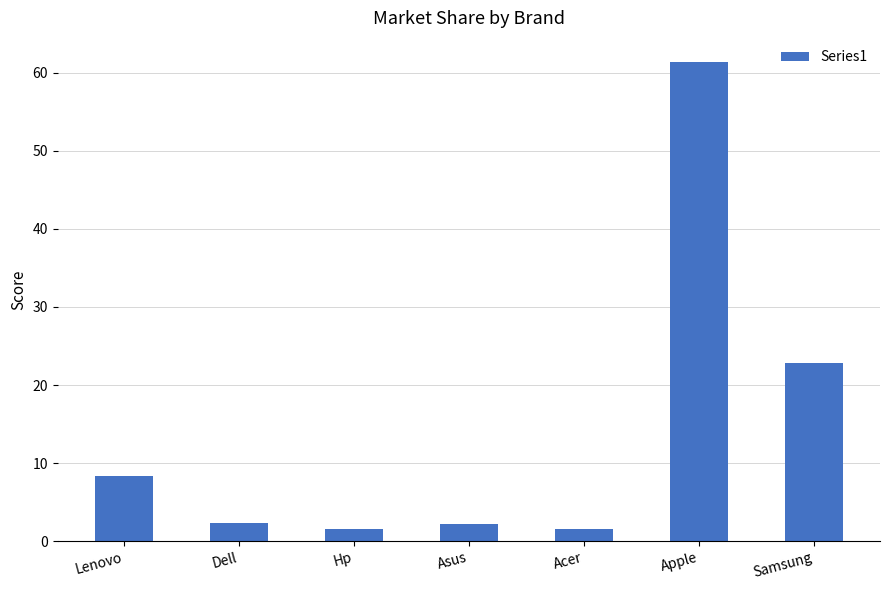

What is the difference between the second highest and second lowest values?

21.3